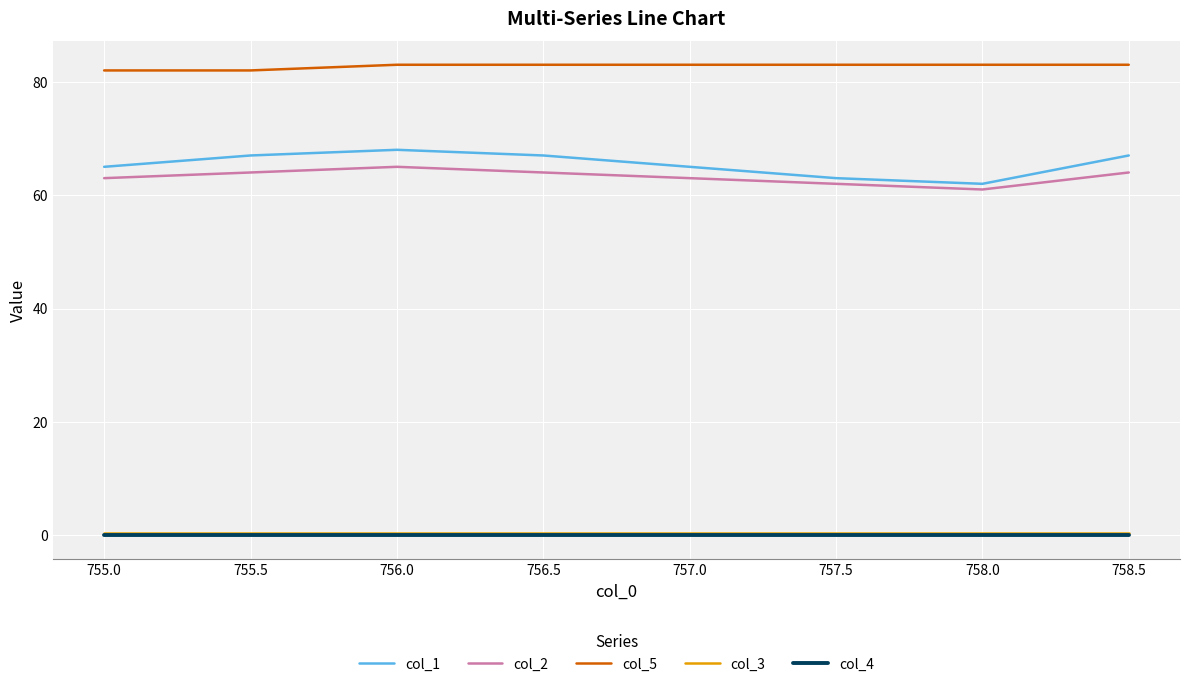

Is the value of col_1 at 757.5 greater than the value of col_3 at 756.5?

Yes